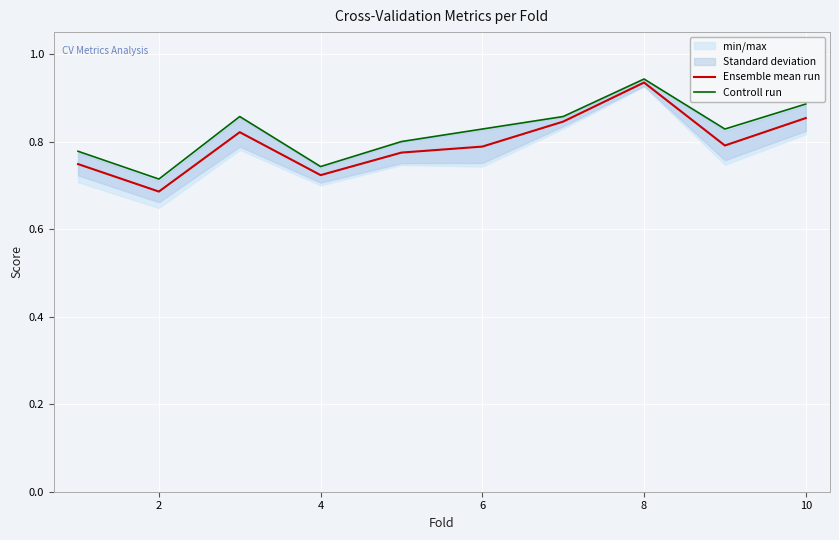

The Ensemble mean run series shows 0.9 at 8. True or false?

True